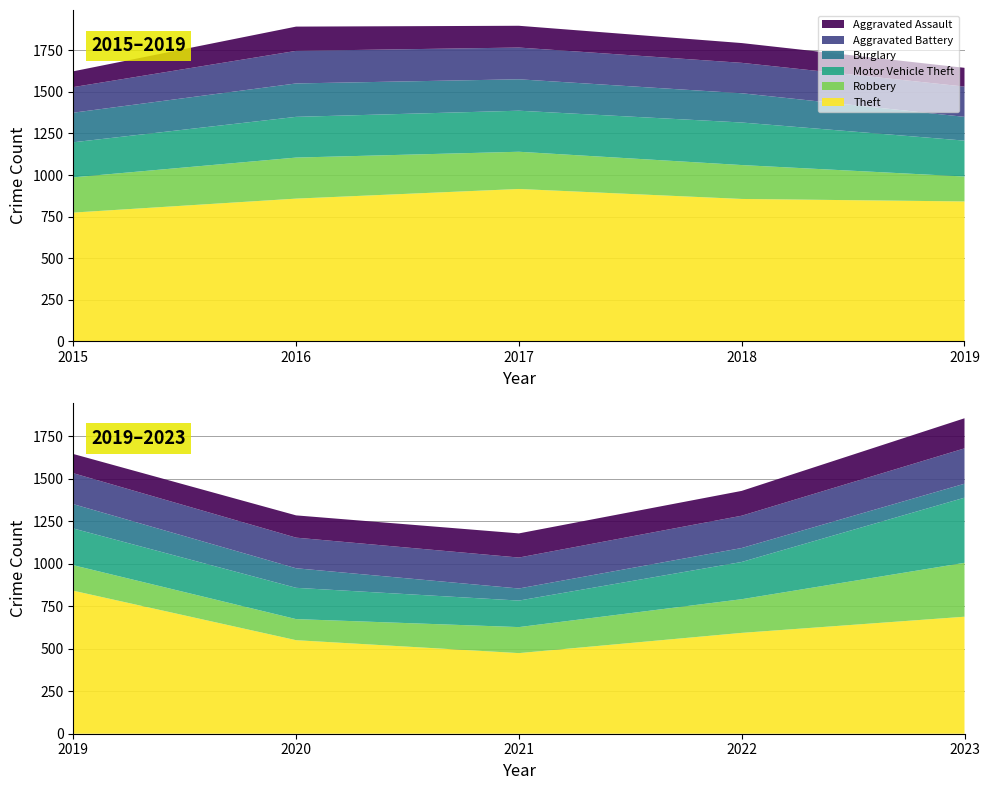

Reading left to right, list all the values displayed in this chart.

Theft: 774	858	916	856	841	550	474	593	688
Robbery: 212	247	224	204	150	124	153	198	317
Motor Vehicle Theft: 211	245	247	256	216	184	156	219	383
Burglary: 178	201	189	176	143	115	71	82	82
Aggravated Battery: 154	196	191	183	182	180	182	190	208
Aggravated Assault: 95	146	131	119	113	131	142	146	177